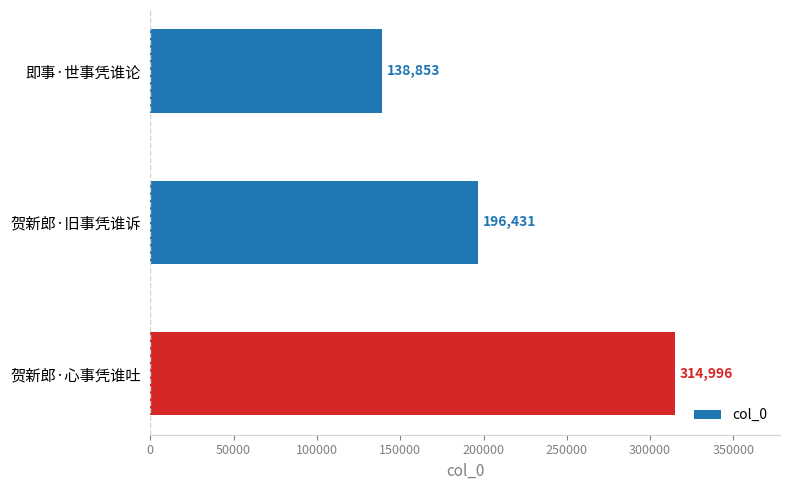

Where is the data nearest to the value 226924?

贺新郎·旧事凭谁诉